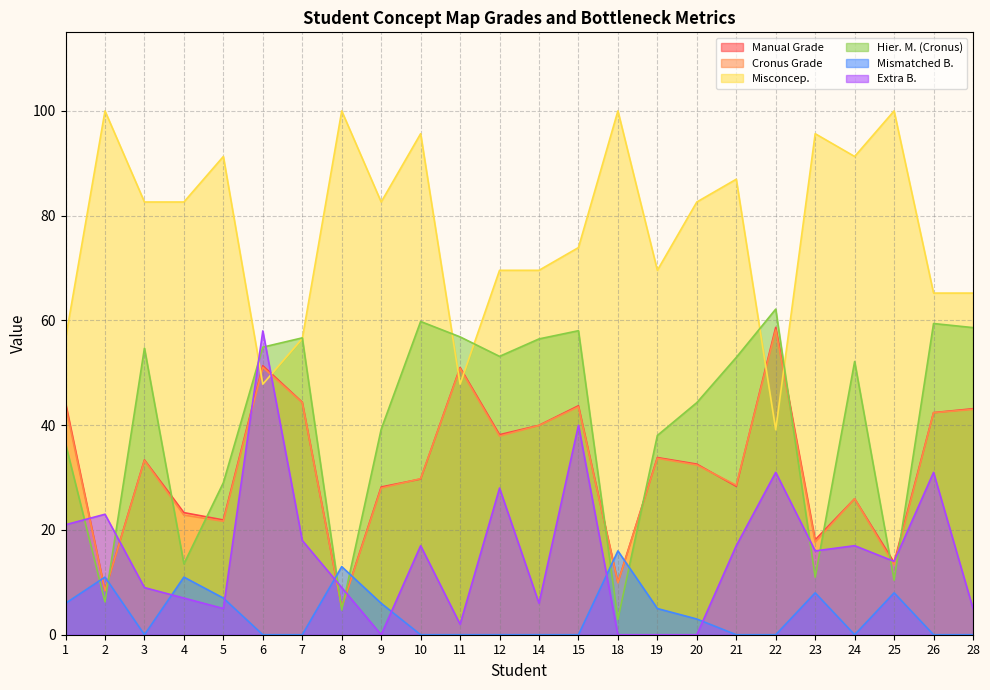

The Mismatched B. series shows 16.0 at 18. True or false?

True